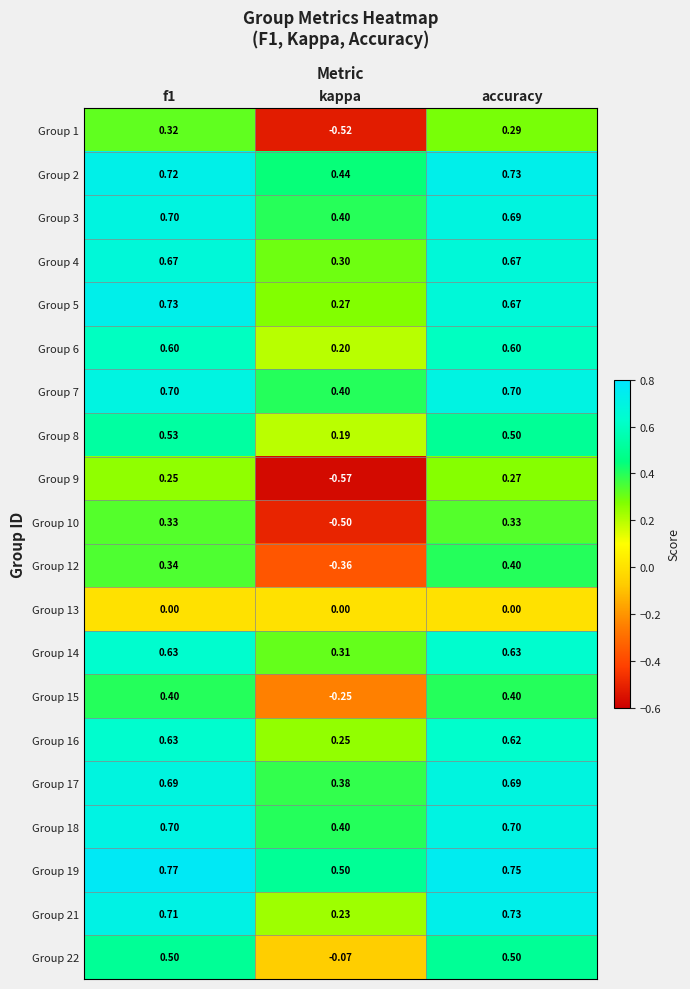

At which label is Group 8 closest to 0?

kappa